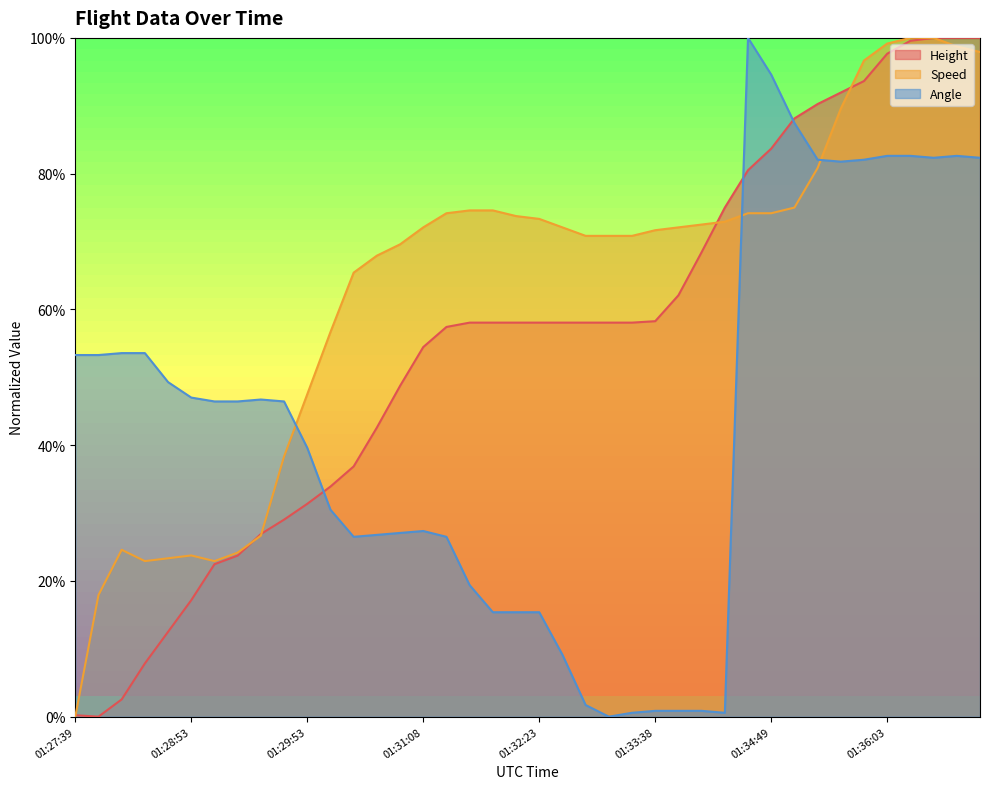

True or false: Speed has more than 0 points higher than both neighbors.

True